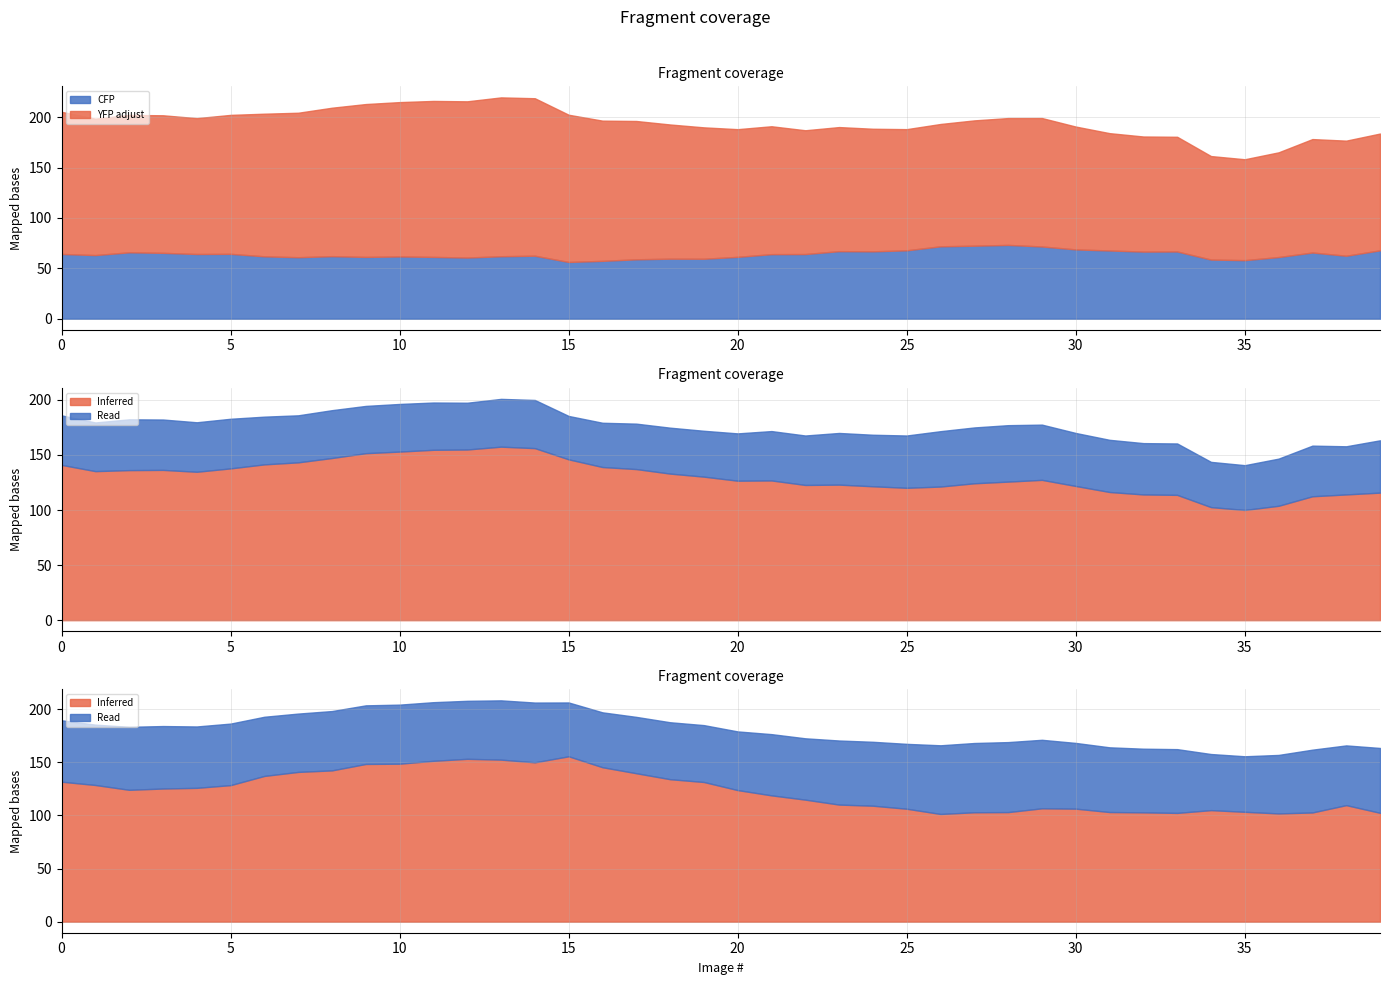

List the labels in order of YFP value, largest first.

13, 14, 11, 12, 10, 9, 8, 7, 0, 15, 6, 5, 2, 3, 4, 1, 16, 17, 29, 28, 27, 18, 19, 21, 26, 23, 30, 20, 24, 22, 25, 31, 39, 32, 33, 37, 38, 36, 34, 35